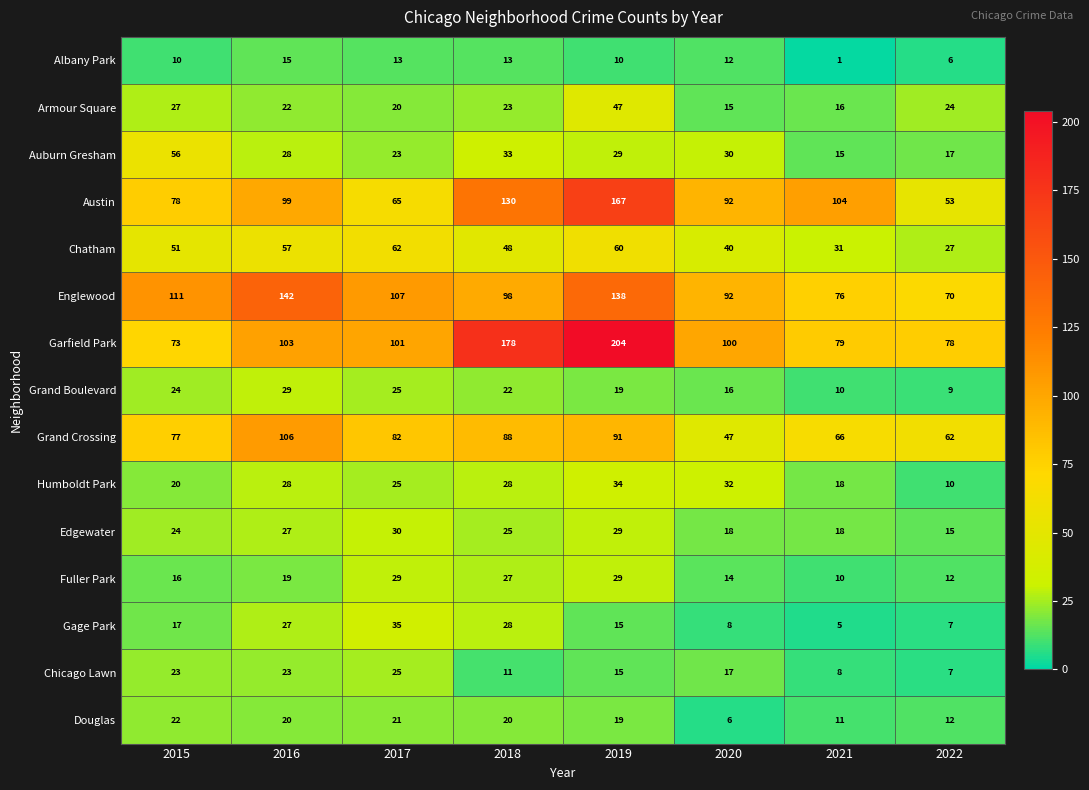

Which series has the widest spread of values?

Garfield Park